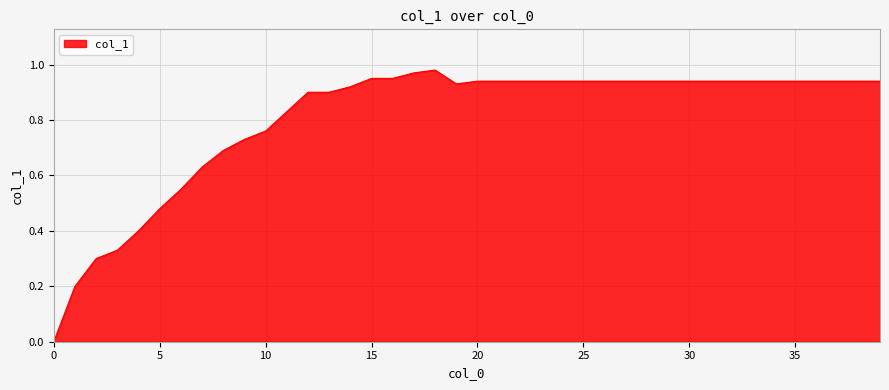

How many lines are shown in the chart?

1